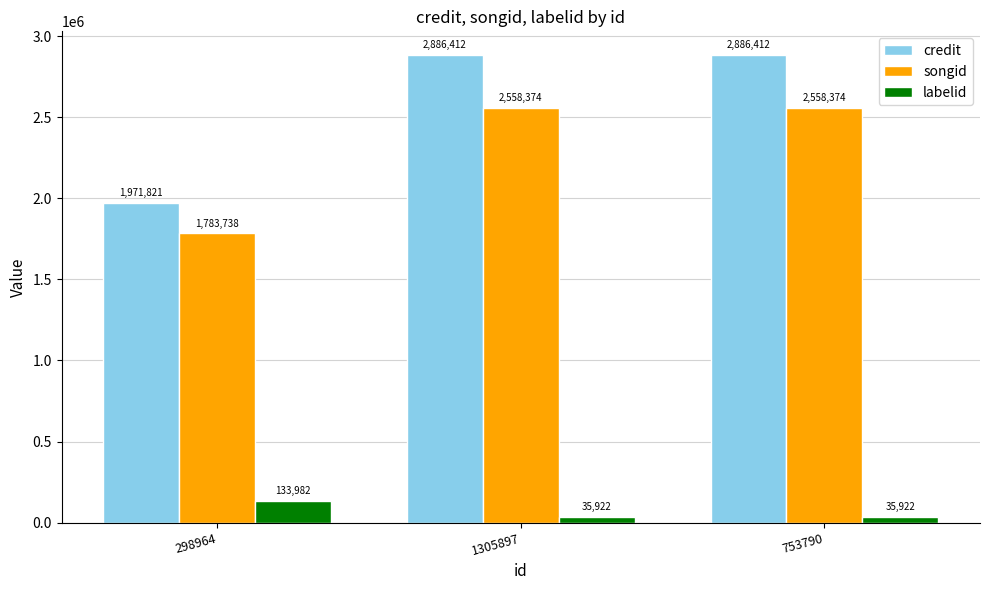

Reading left to right, transcribe all the data shown in this chart.

credit: 1971821	2886412	2886412
songid: 1783738	2558374	2558374
labelid: 133982	35922	35922